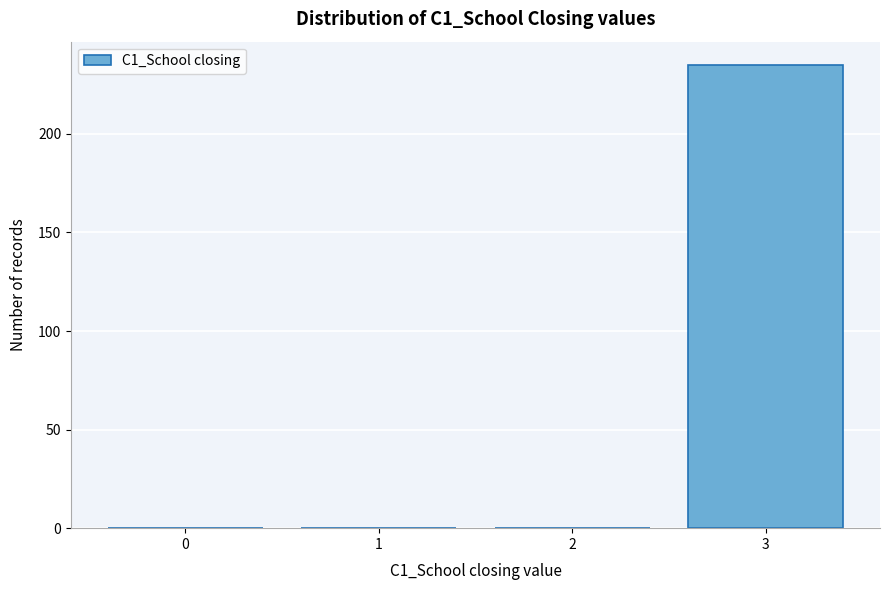

Reading left to right, extract all data points from this chart.

0=0	1=0	2=0	3=235